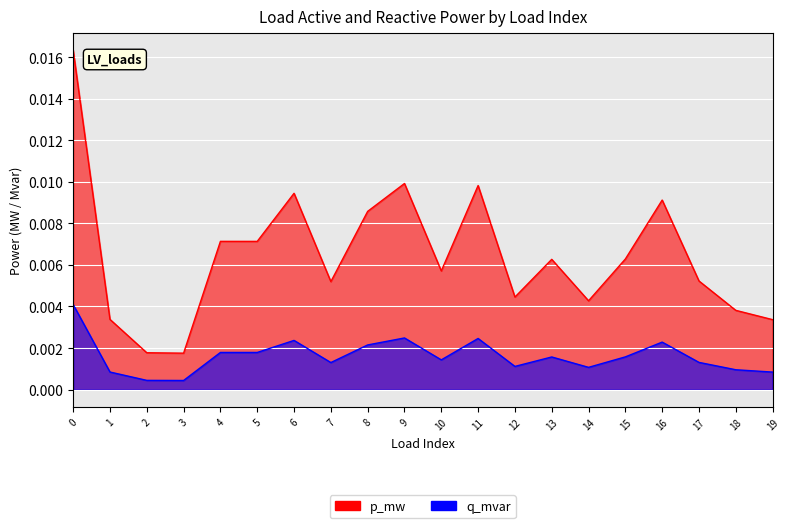

List the labels in order of p_mw value, smallest first.

3, 2, 19, 1, 18, 14, 12, 7, 17, 10, 13, 15, 5, 4, 8, 16, 6, 11, 9, 0